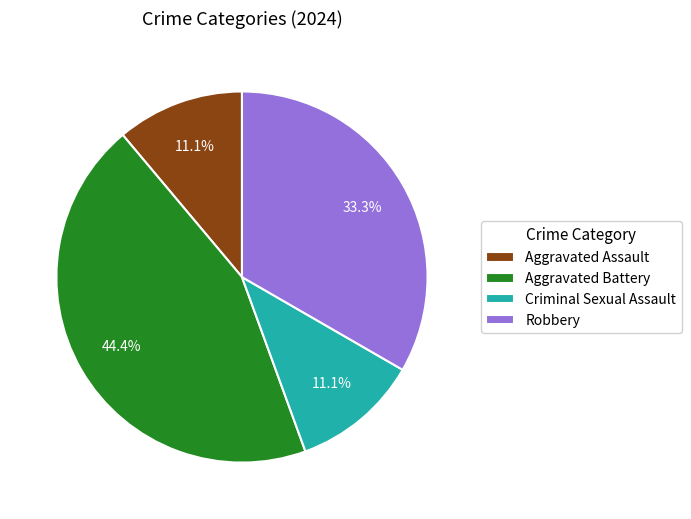

What is the largest slice in the pie chart?

Aggravated Battery